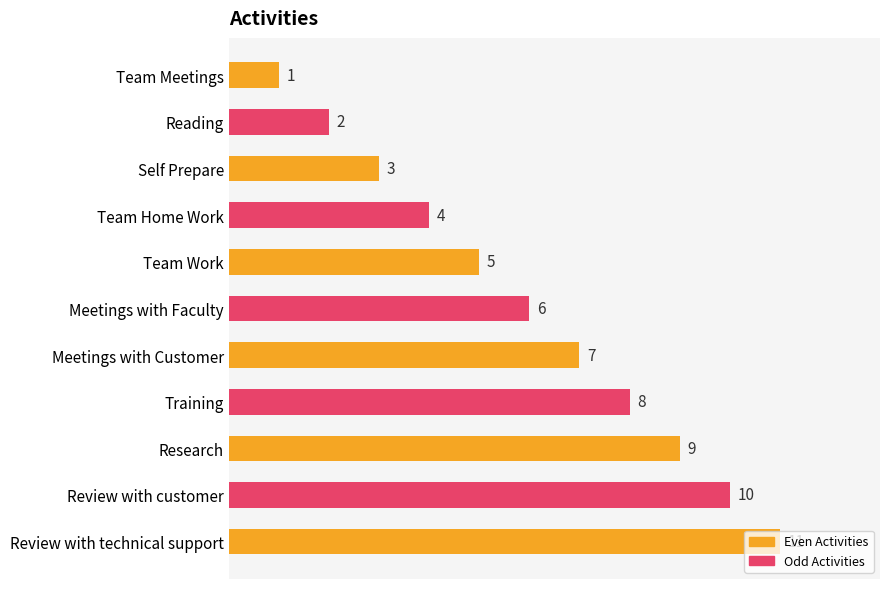

How many values are below 6?

5